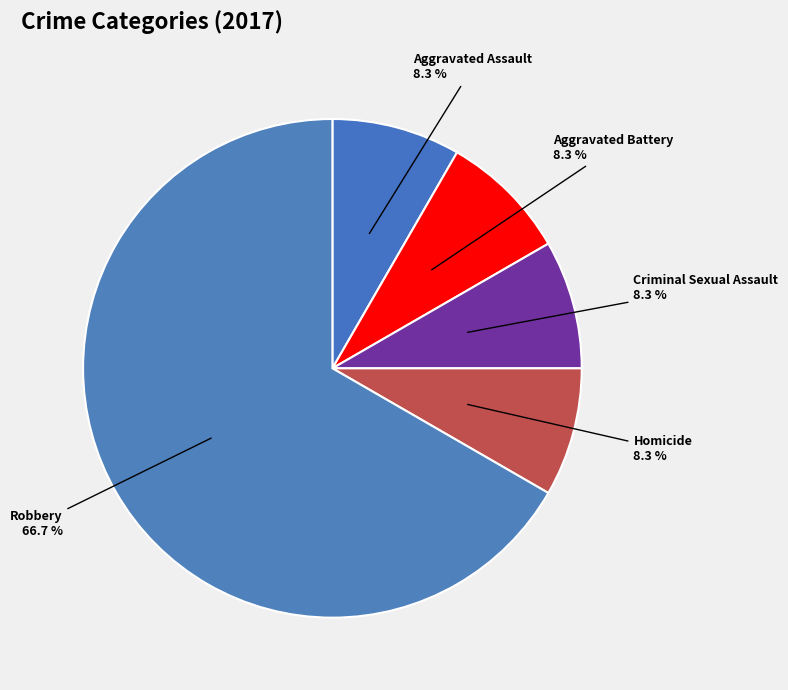

How many slices are in this pie chart?

5